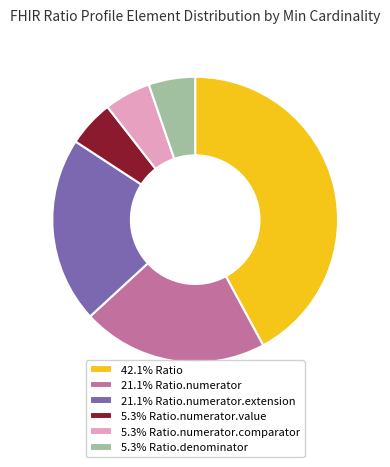

Does any single category account for the majority?

No